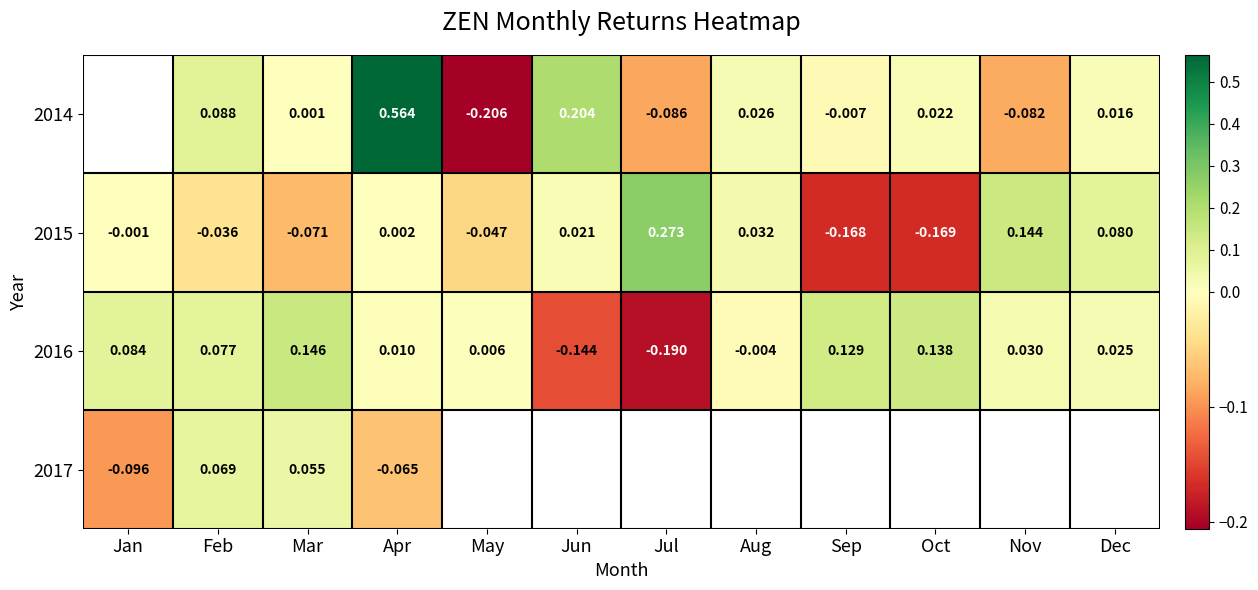

What is the greatest value displayed?

0.6